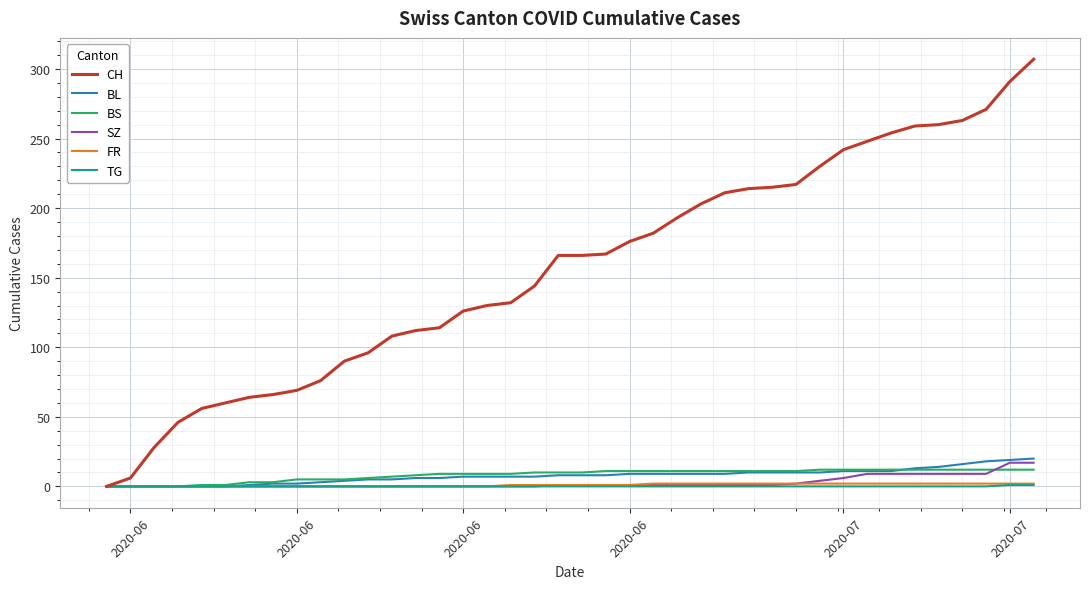

Which series has the widest spread of values?

CH